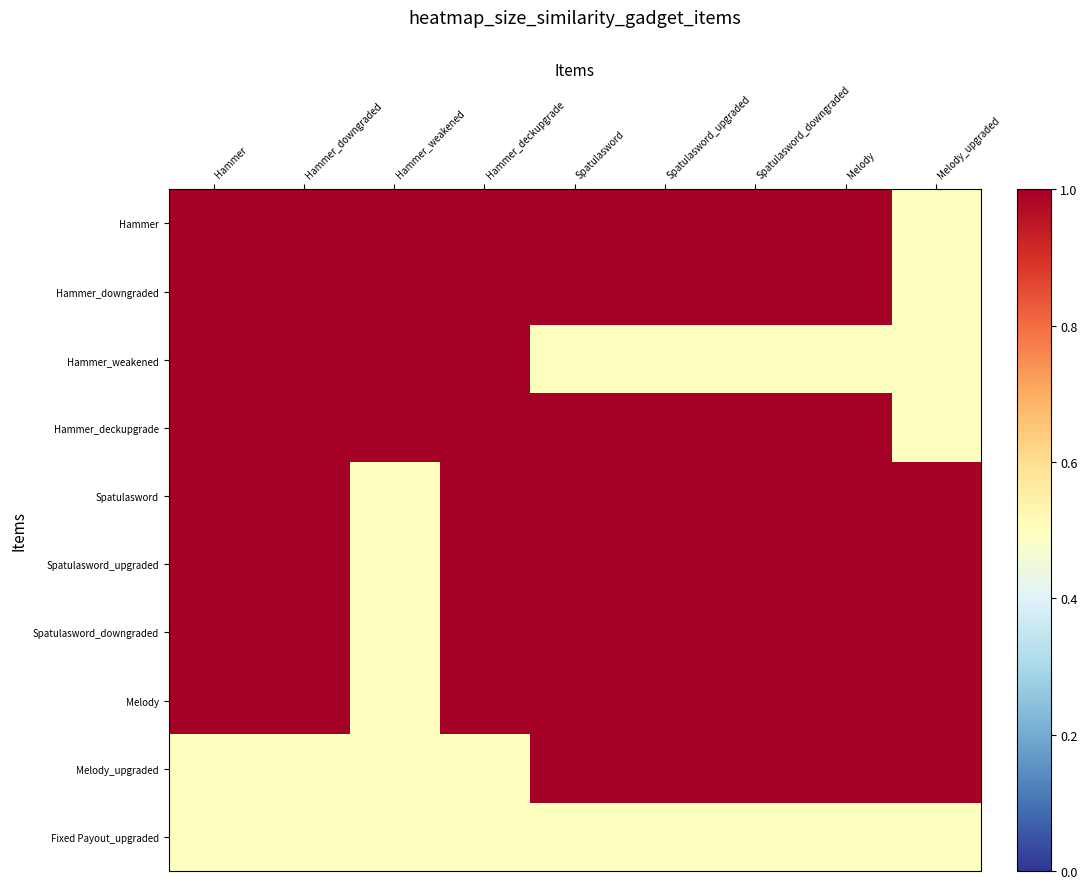

Which series has the largest total across all categories?

Hammer